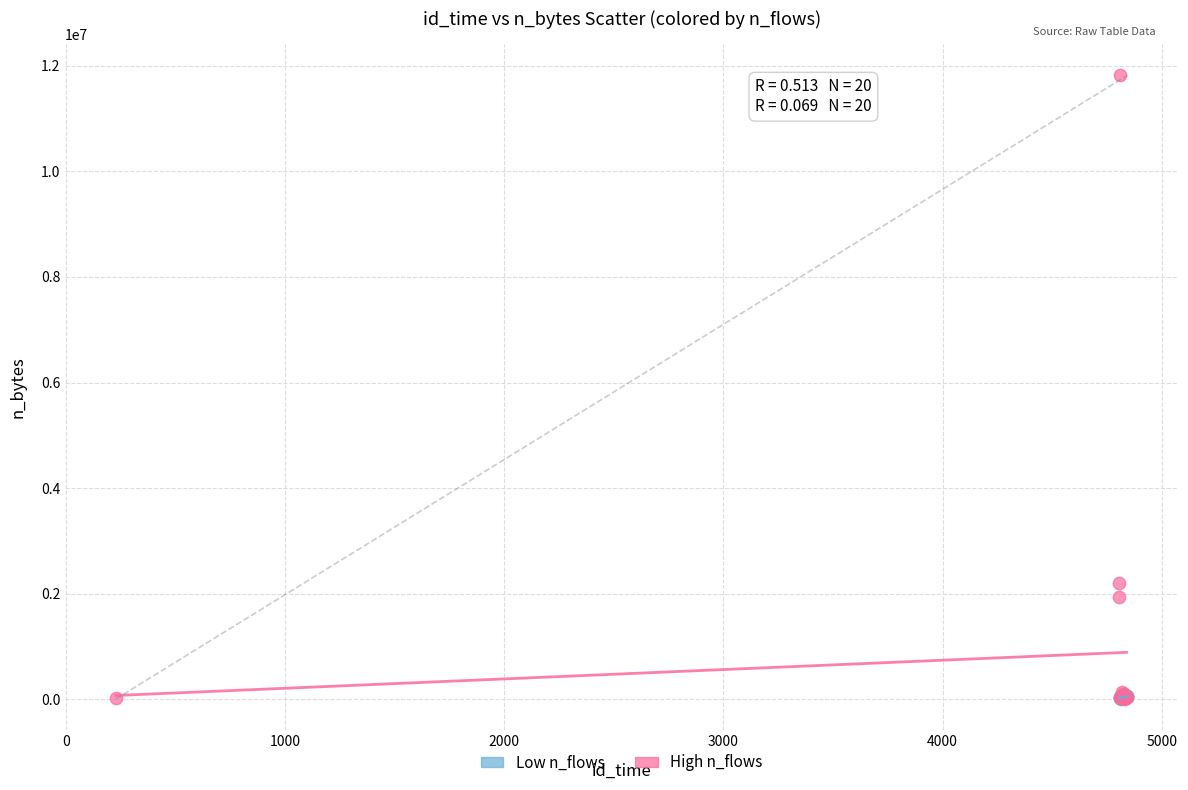

Which series reaches the maximum Y coordinate?

High n_flows